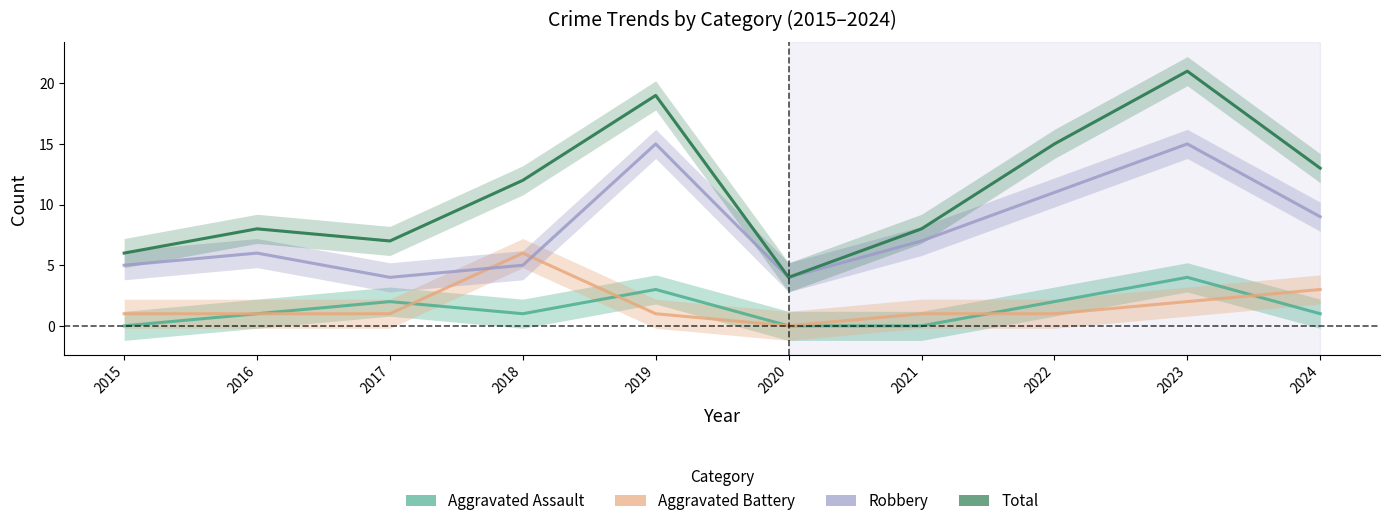

In Robbery, how many points are lower than both neighbors (excluding endpoints)?

2